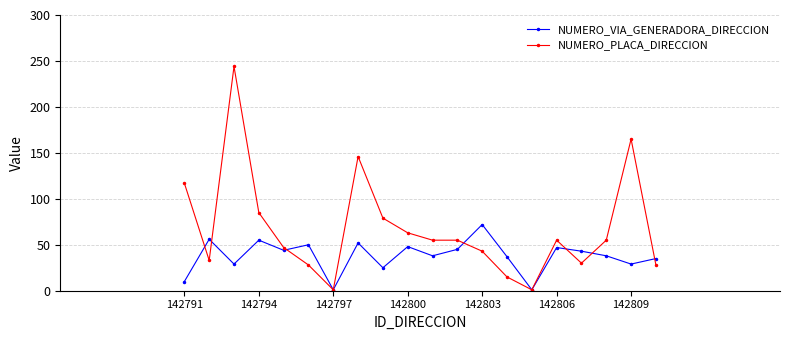

List the series in order of their peak value, highest first.

NUMERO_PLACA_DIRECCION, NUMERO_VIA_GENERADORA_DIRECCION